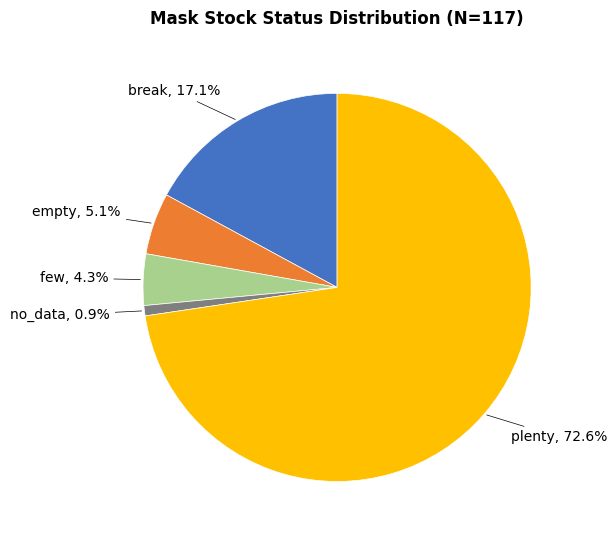

Does any single category account for the majority?

Yes